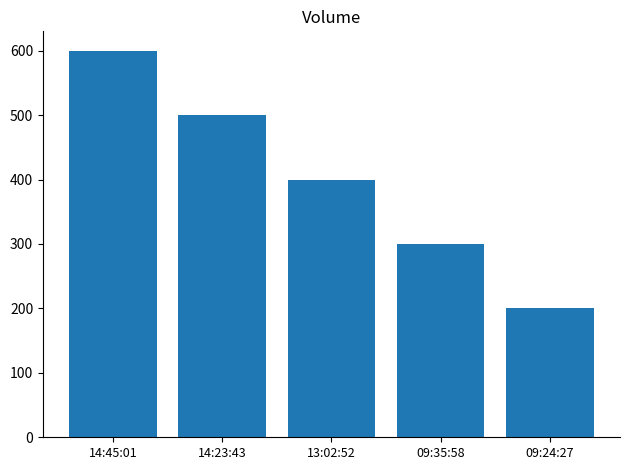

What is the value of the 4th bar from the left?

300